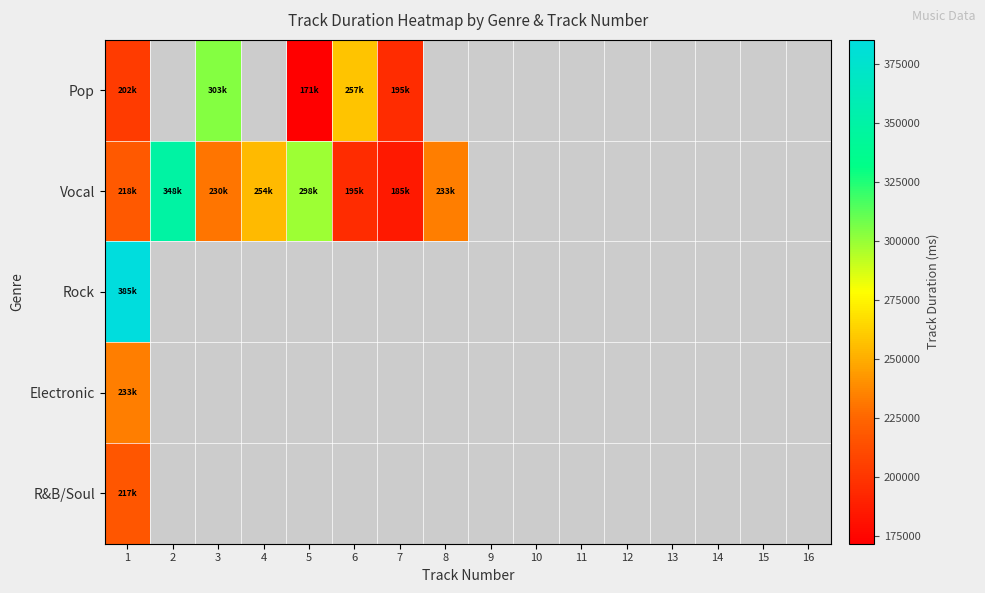

What is the minimum value shown in the chart?

171720.0